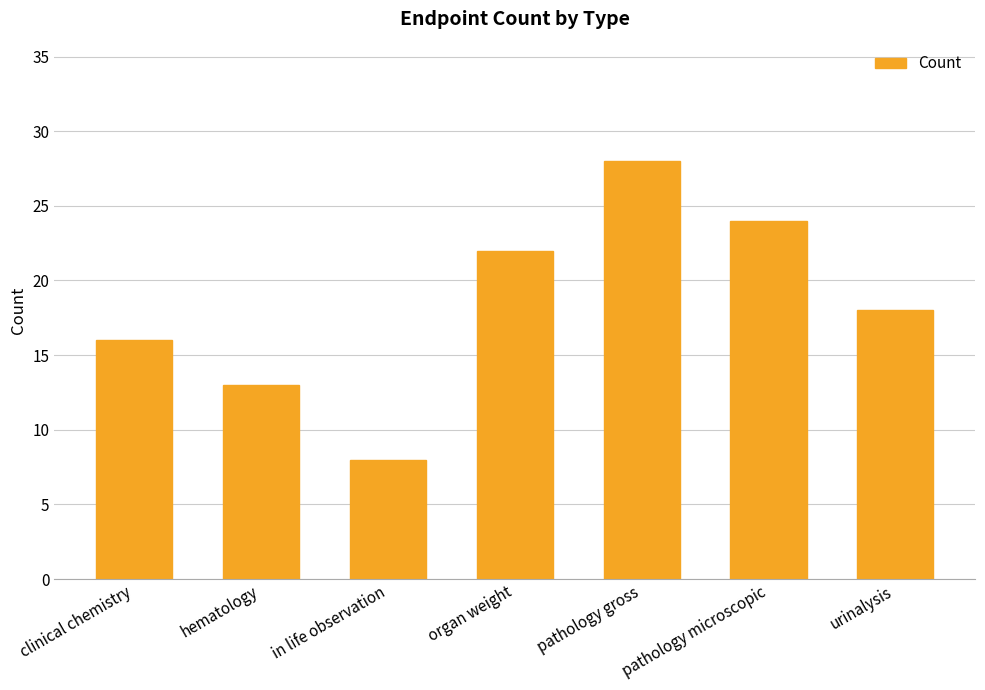

What is the difference between the maximum and minimum values?

20